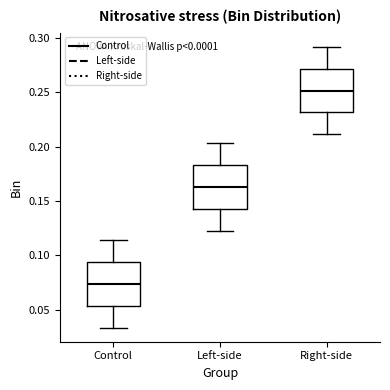

Where does the lower whisker of the box for Control end on the y-axis? The values are not printed on the chart, so give them approximately, as read against the axis.

0.035